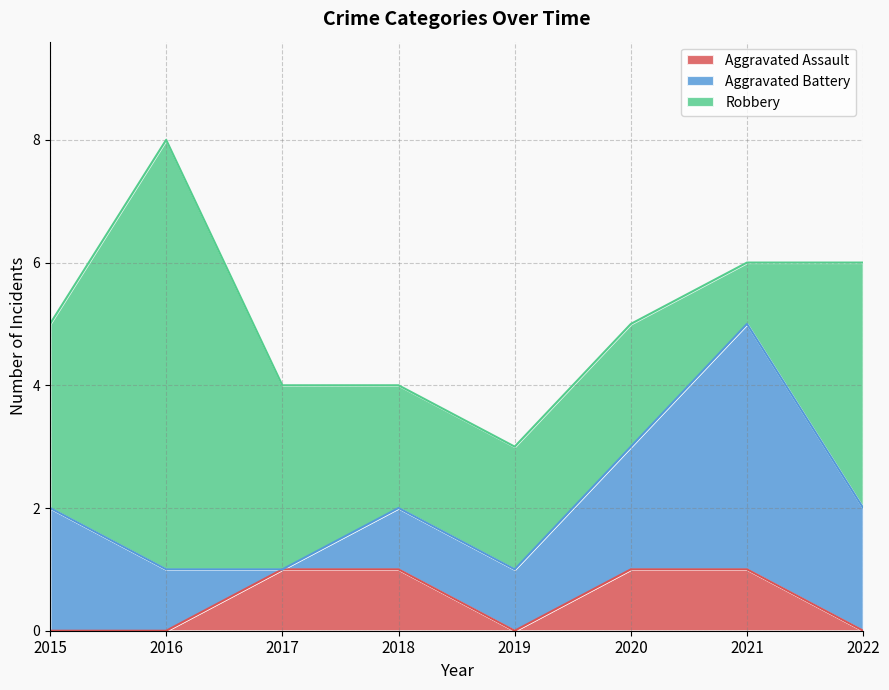

What is the maximum value shown in the chart?

7